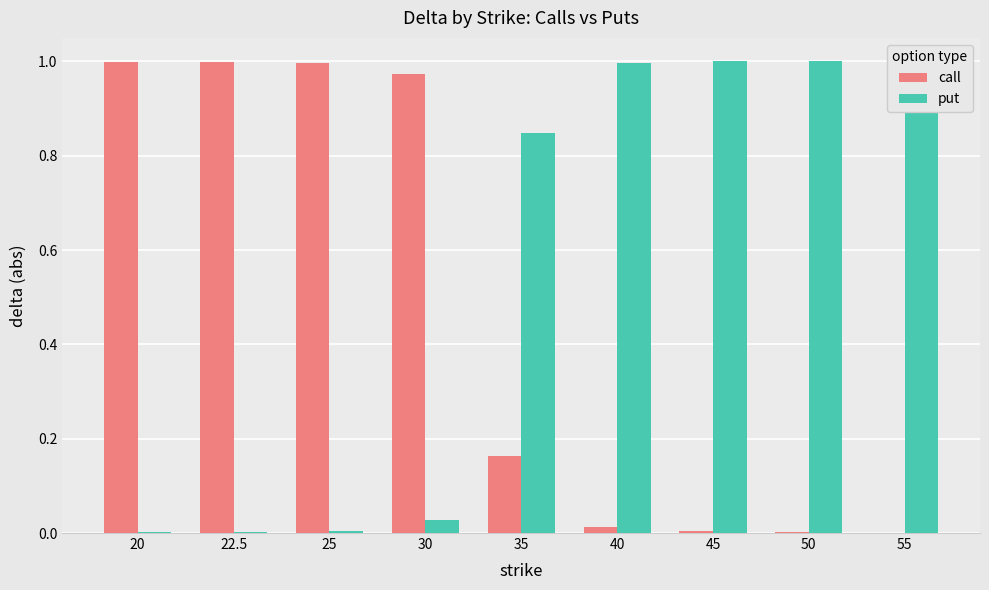

How many groups of bars are there?

9